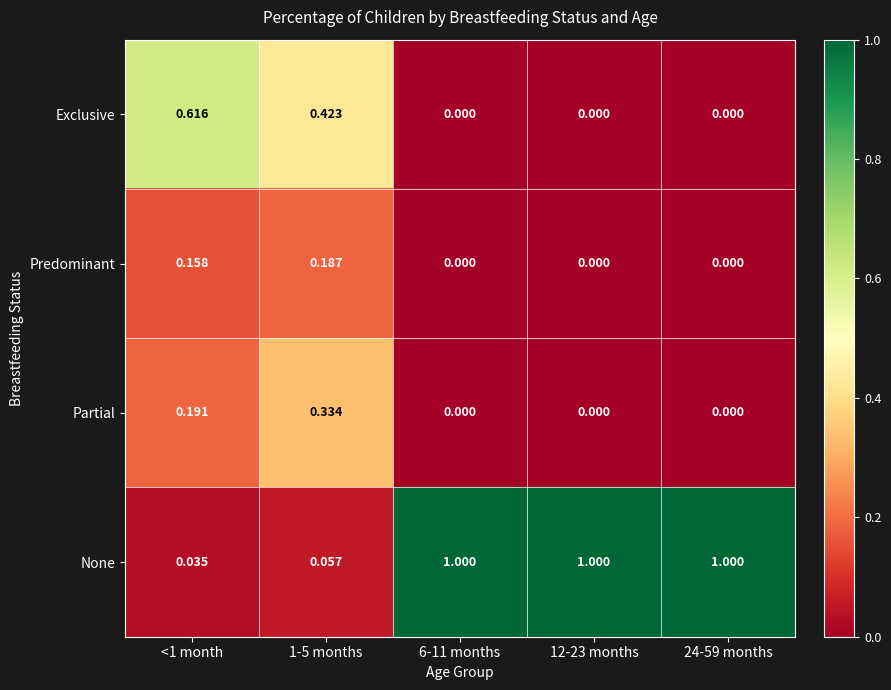

Which series has the largest range (max minus min)?

None